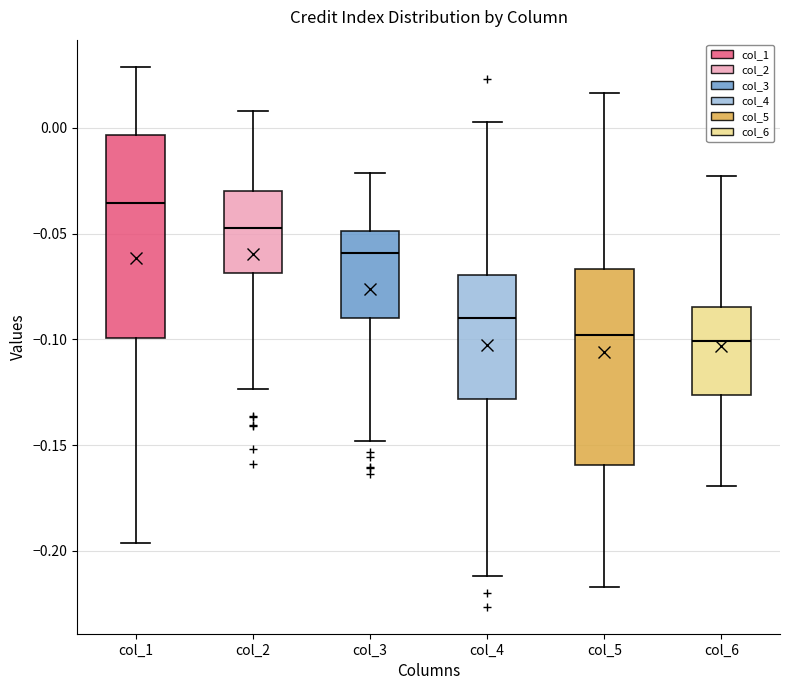

Reading left to right, read every box against the y-axis: the position of its median line, the range the box covers, and the ends of its whiskers. The values are not printed on the chart, so give them approximately, as read against the axis.

col_1: median -0.035, box -0.100 to -0.005, whiskers -0.195 to 0.030
col_2: median -0.045, box -0.070 to -0.030, whiskers -0.125 to 0.010
col_3: median -0.060, box -0.090 to -0.050, whiskers -0.150 to -0.020
col_4: median -0.090, box -0.130 to -0.070, whiskers -0.210 to 0.005
col_5: median -0.100, box -0.160 to -0.065, whiskers -0.215 to 0.015
col_6: median -0.100, box -0.125 to -0.085, whiskers -0.170 to -0.025